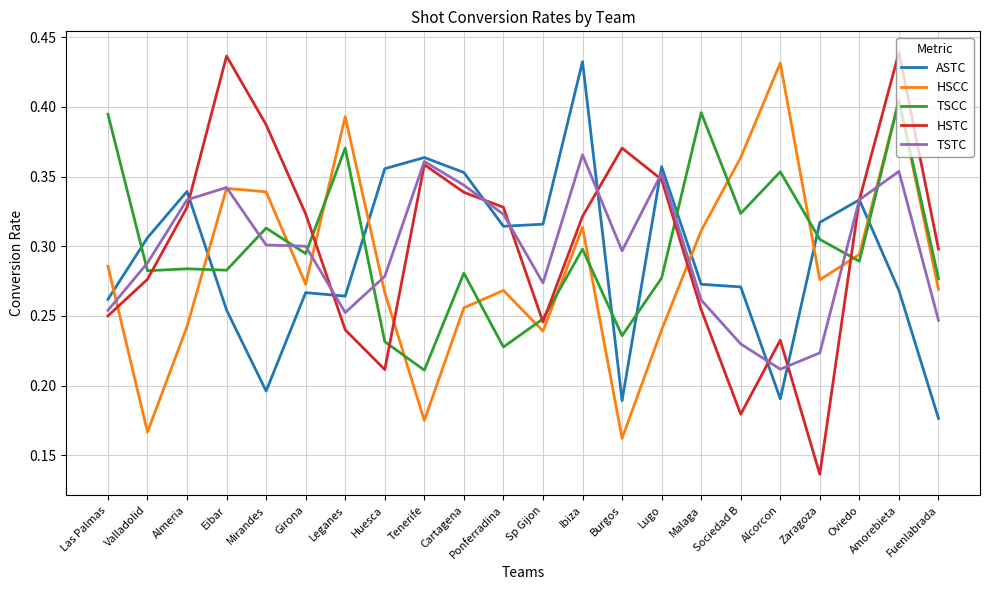

Between Mirandes and Zaragoza, which series saw the biggest shift?

HSTC